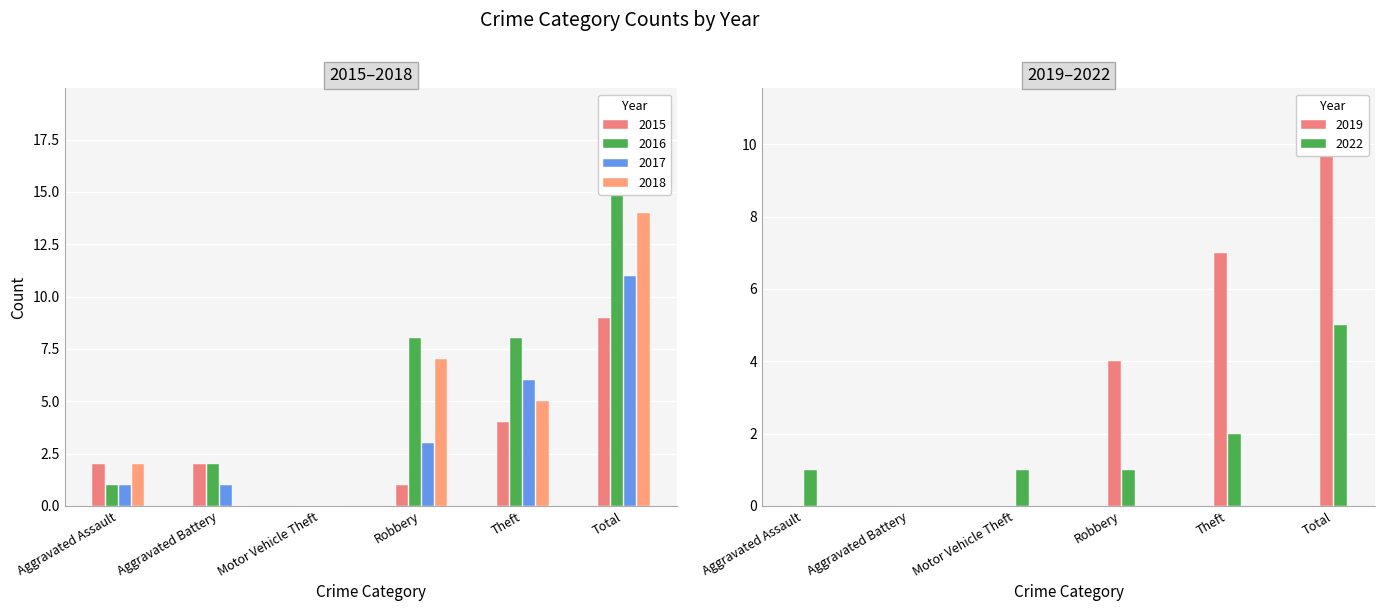

What are all the series names shown in the legend?

2015, 2016, 2017, 2018, 2019, 2022